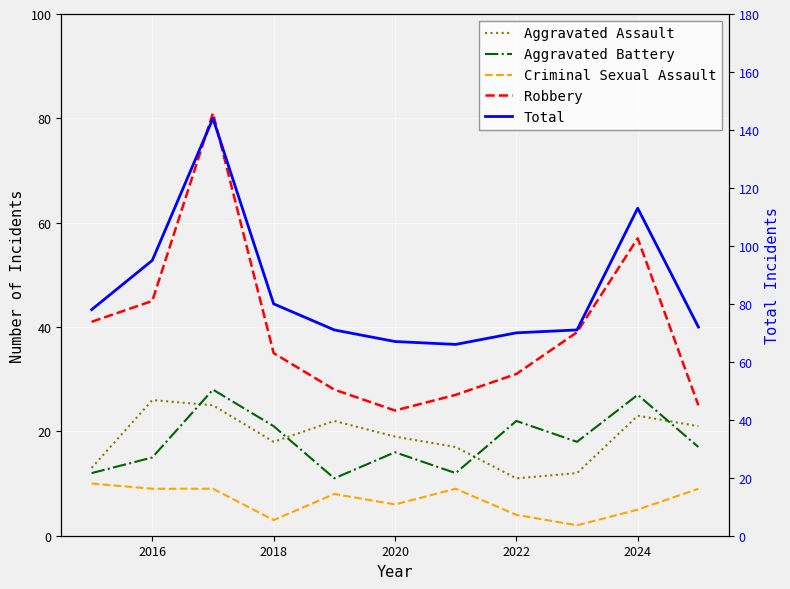

List the series in order of their peak value, highest first.

Total, Robbery, Aggravated Battery, Aggravated Assault, Criminal Sexual Assault